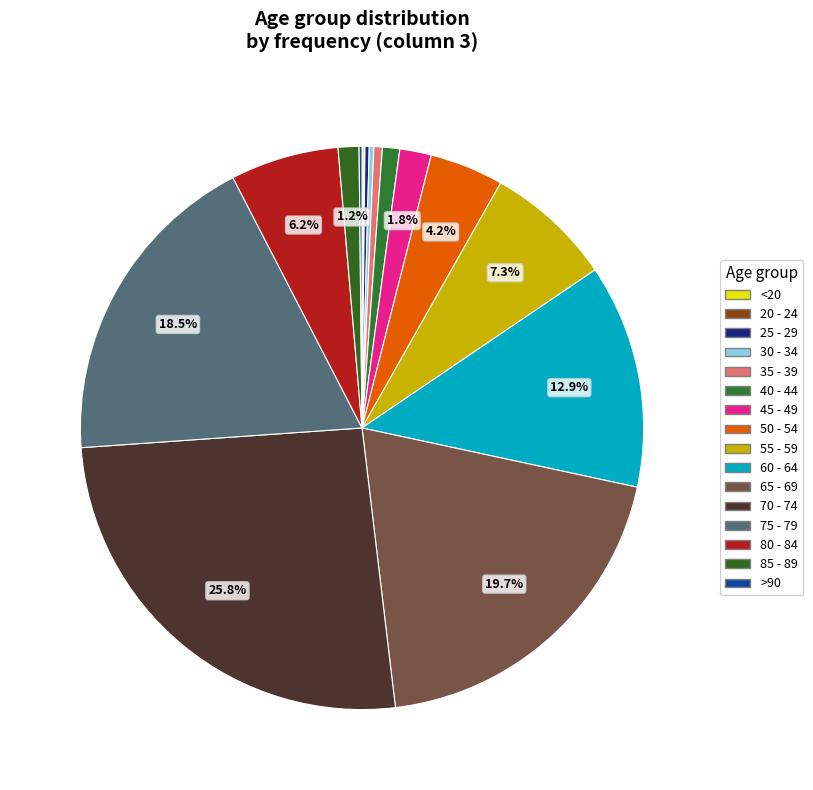

Rank the categories by value from lowest to highest.

20 - 24, <20, >90, 25 - 29, 30 - 34, 35 - 39, 40 - 44, 85 - 89, 45 - 49, 50 - 54, 80 - 84, 55 - 59, 60 - 64, 75 - 79, 65 - 69, 70 - 74